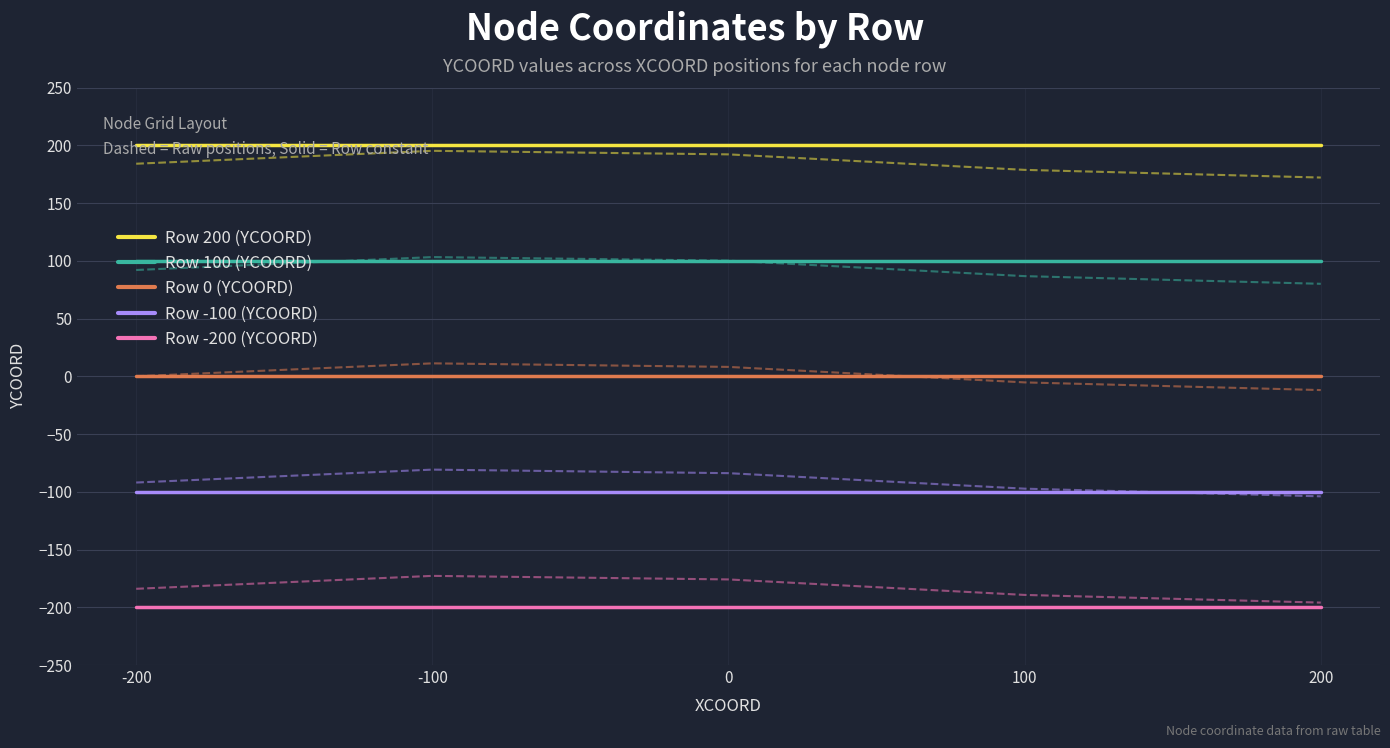

Reading left to right, list all the values displayed in this chart.

Row 200 (YCOORD): -200=200	-100=200	0=200	100=200	200=200
Row 100 (YCOORD): -200=100	-100=100	0=100	100=100	200=100
Row 0 (YCOORD): -200=0	-100=0	0=0	100=0	200=0
Row -100 (YCOORD): -200=-100	-100=-100	0=-100	100=-100	200=-100
Row -200 (YCOORD): -200=-200	-100=-200	0=-200	100=-200	200=-200